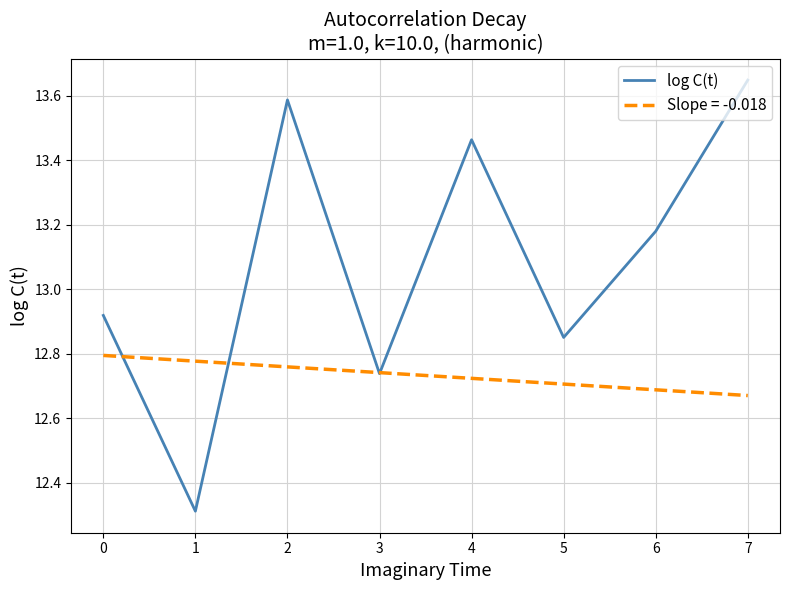

At 2, list the series in order from largest to smallest.

log C(t), Slope = -0.018